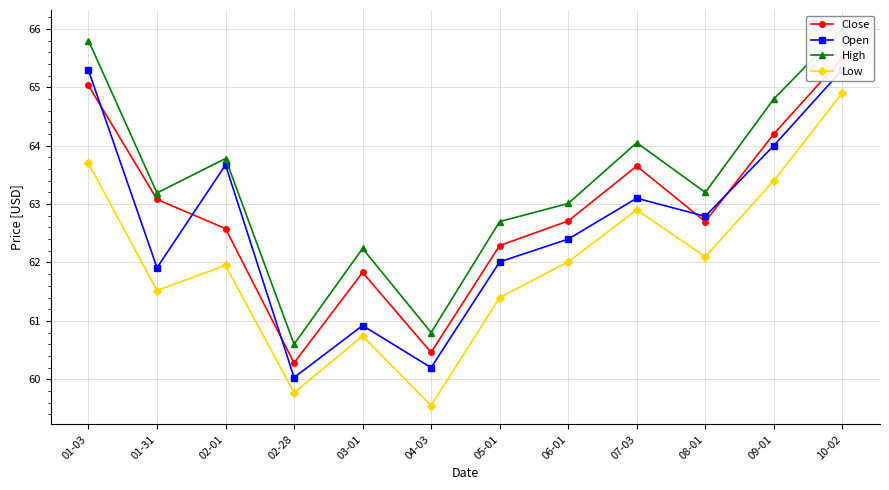

Which series has the widest spread of values?

High